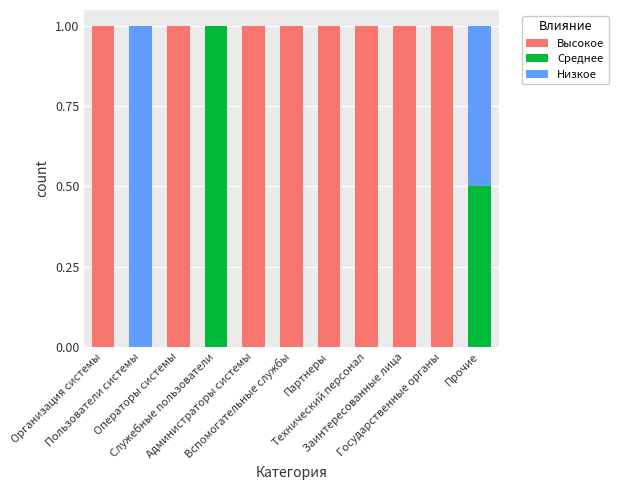

What is the sum of all Высокое values?

8.0